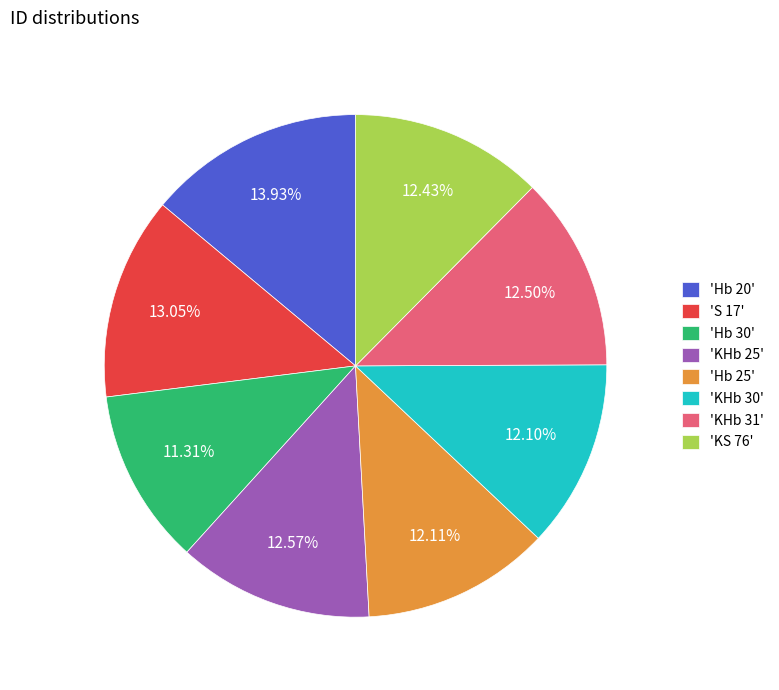

Does any single category account for the majority?

No